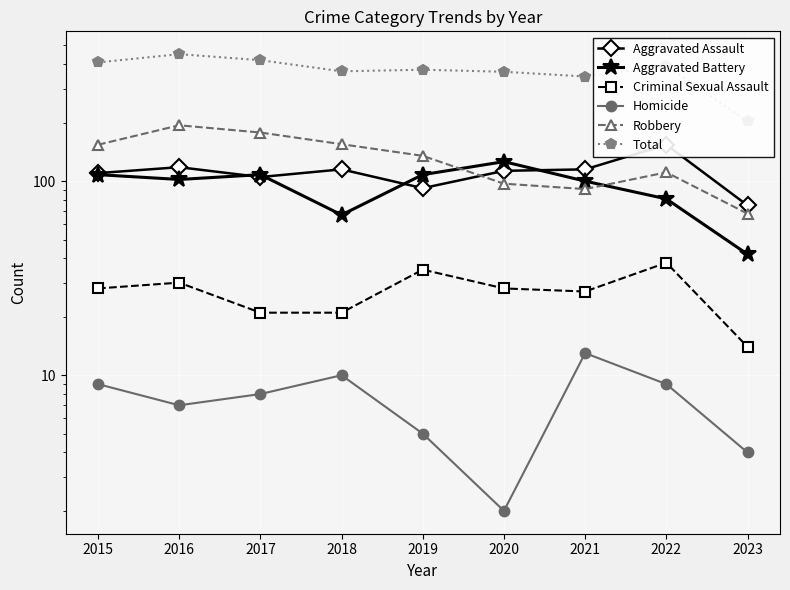

What is the maximum value shown in the chart?

451